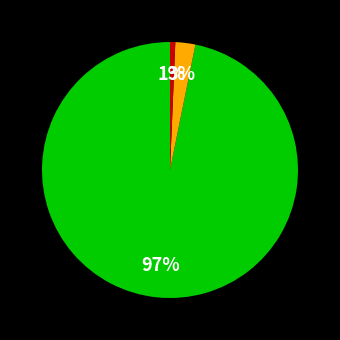

To the nearest percent, what is the average slice percentage?

33%